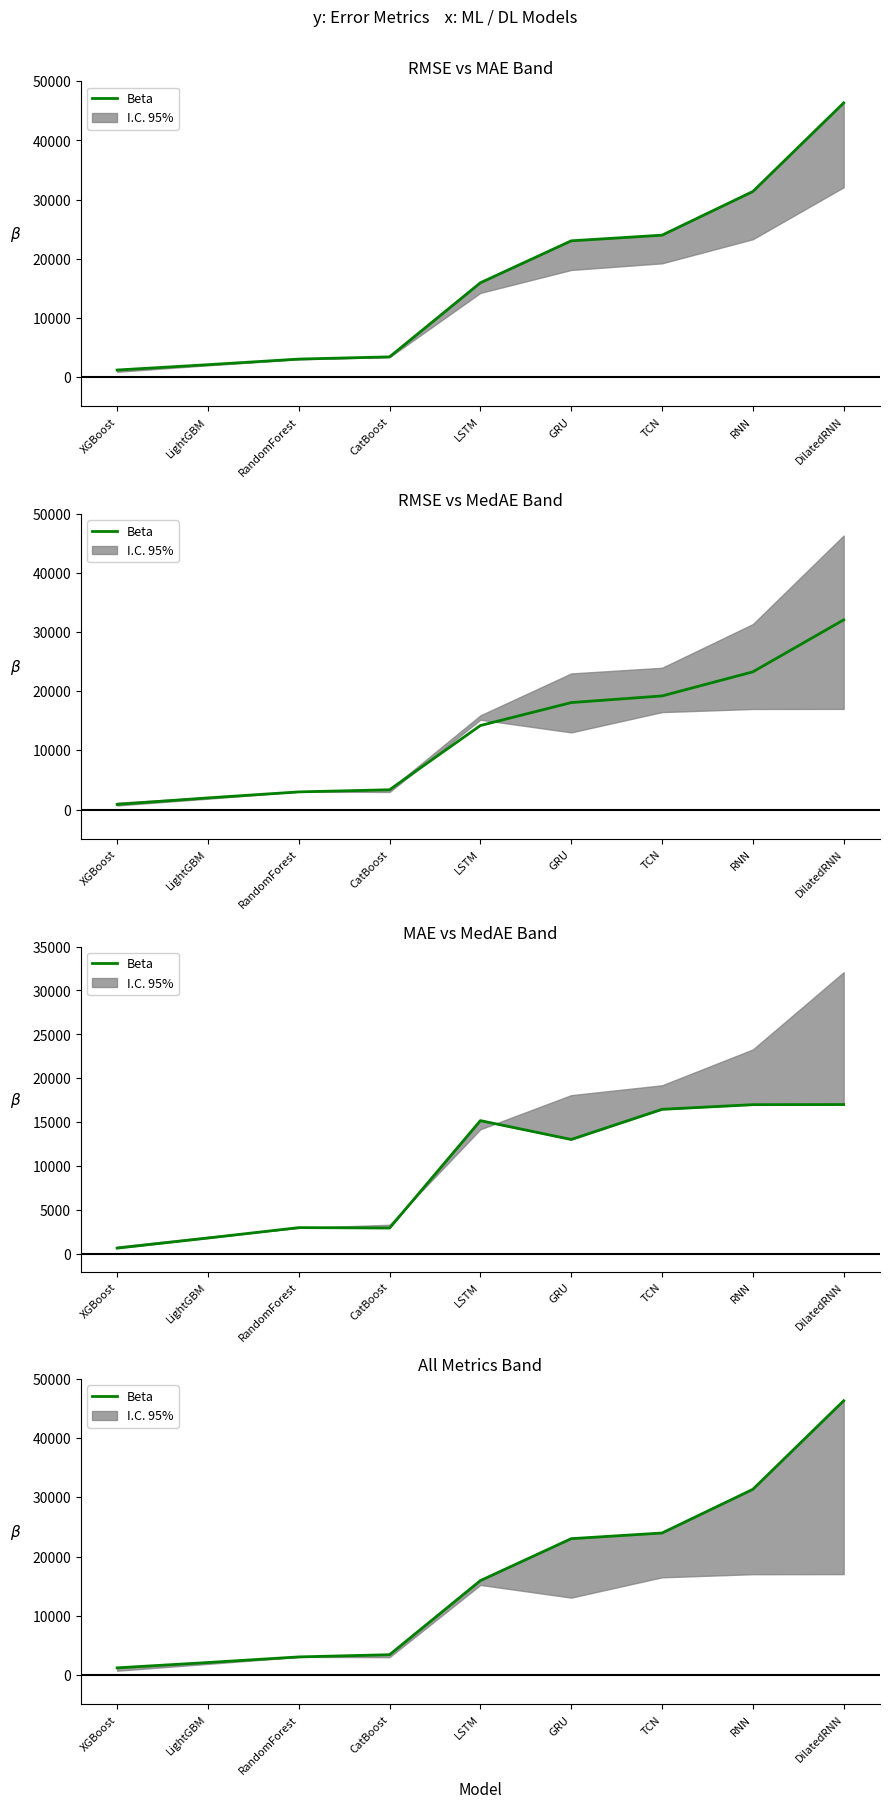

At which label does the data first exceed 15925?

LSTM